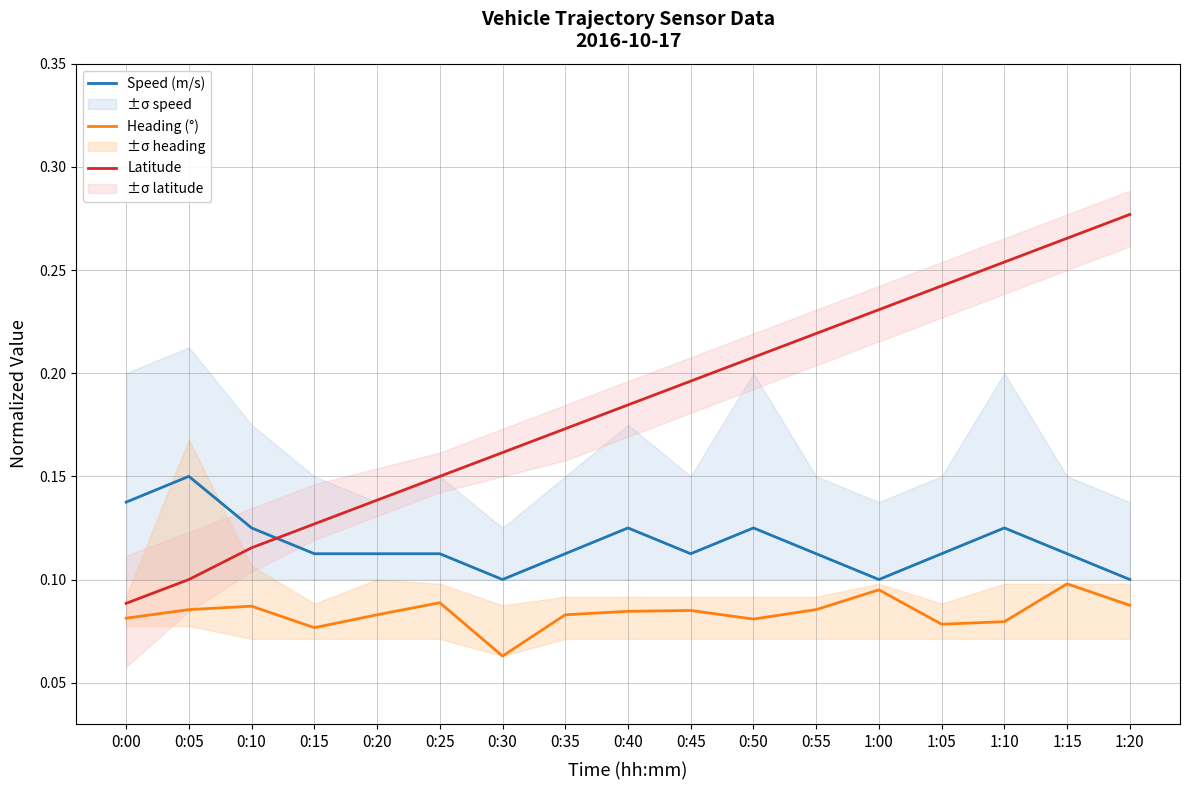

True or false: Heading (°) and Speed (m/s) cross at least once.

False